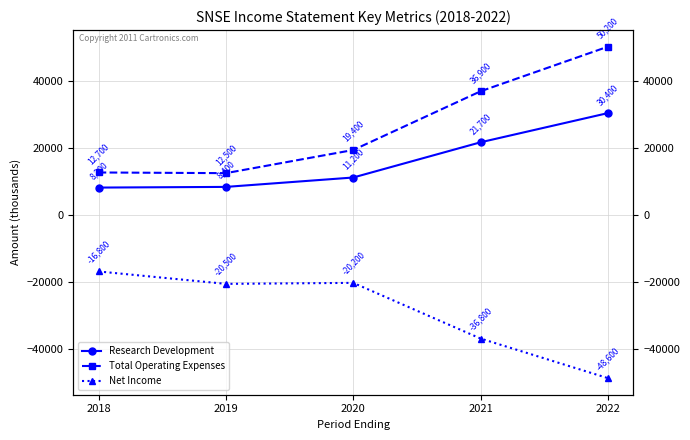

Count the number of data series in this chart.

3